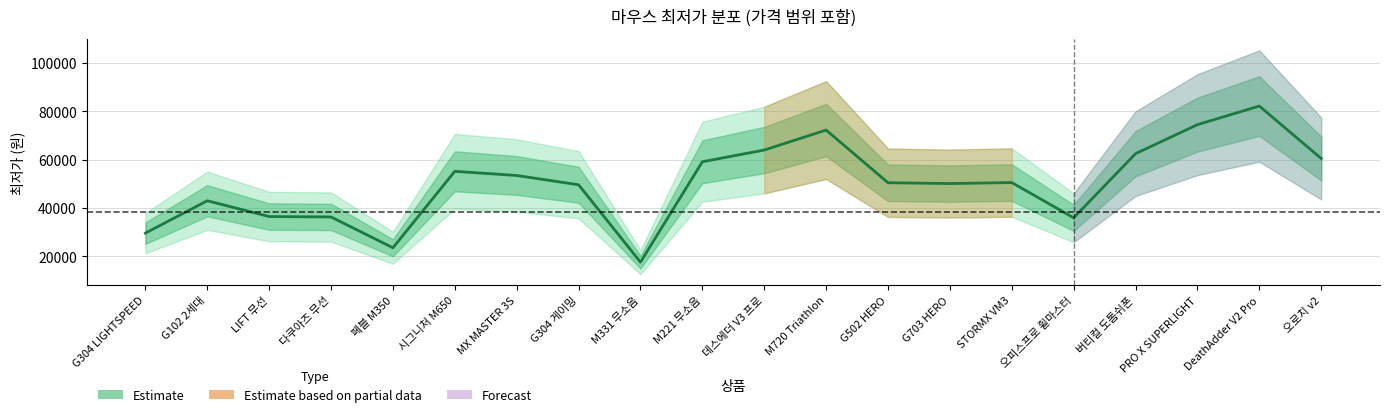

What is the maximum value shown in the chart?

82233.3